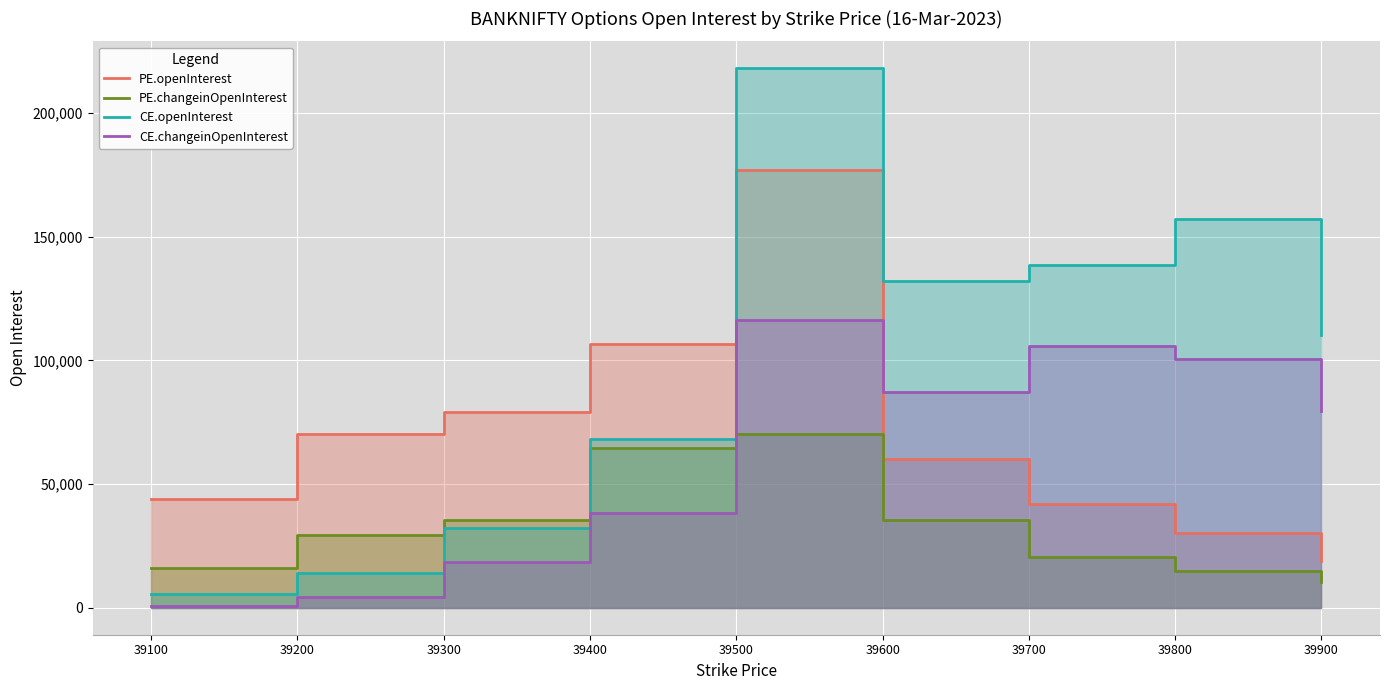

Reading right to left, list all the values displayed in this chart.

PE.openInterest: 18747	30306	41838	60199	177003	106524	79061	70416	44145
PE.changeinOpenInterest: 10289	14873	20318	35377	70089	64376	35571	29381	15918
CE.openInterest: 110247	157097	138733	131909	218033	68021	32108	14222	5671
CE.changeinOpenInterest: 79509	100593	105990	87223	116420	38350	18511	4469	698